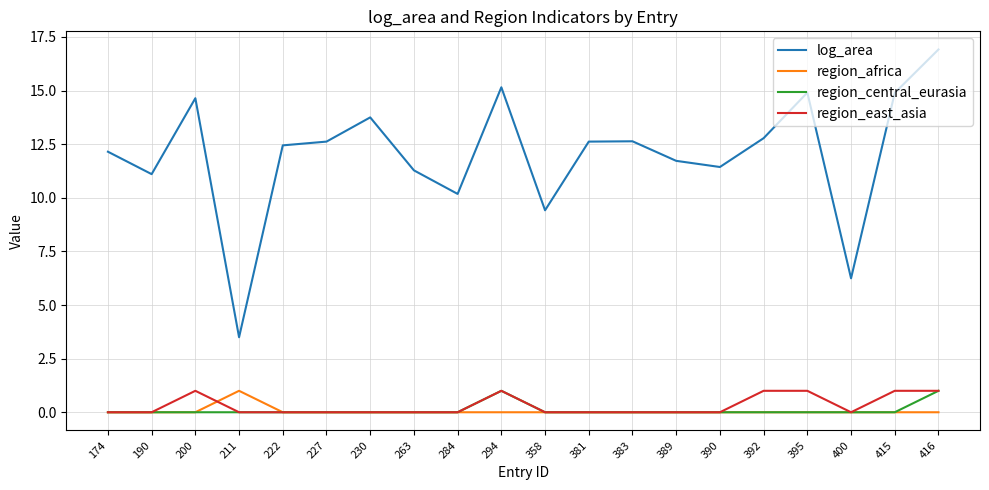

What are all the series names shown in the legend?

log_area, region_africa, region_central_eurasia, region_east_asia